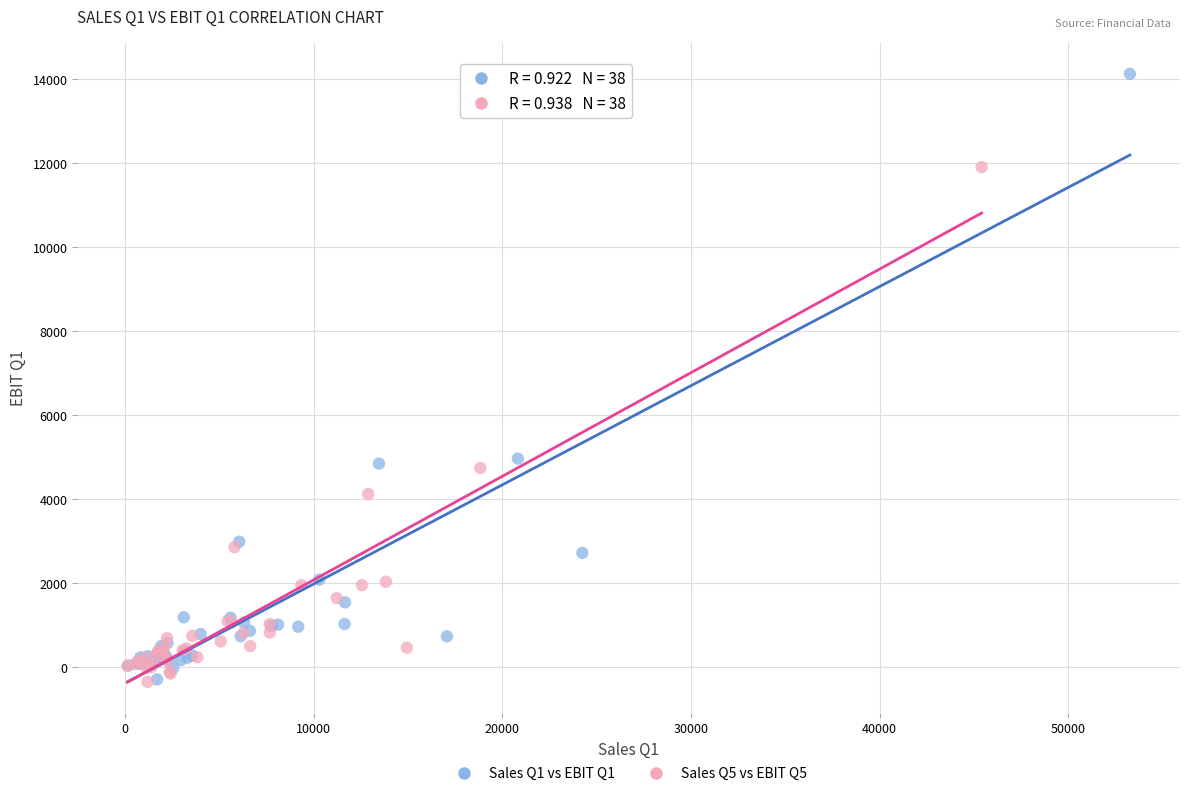

Which series has the largest Y range (max minus min)?

Sales Q1 vs EBIT Q1